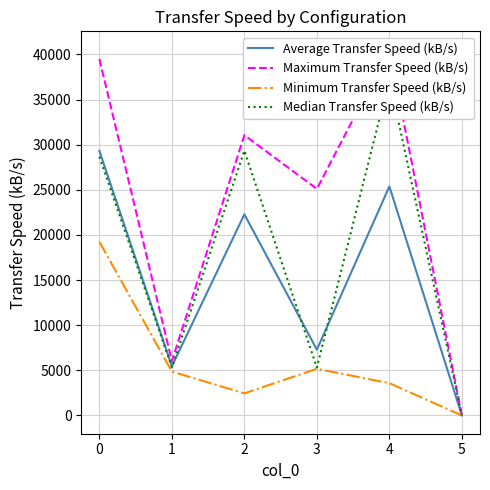

Rank the series by their average value, from highest to lowest.

Maximum Transfer Speed (kB/s), Median Transfer Speed (kB/s), Average Transfer Speed (kB/s), Minimum Transfer Speed (kB/s)